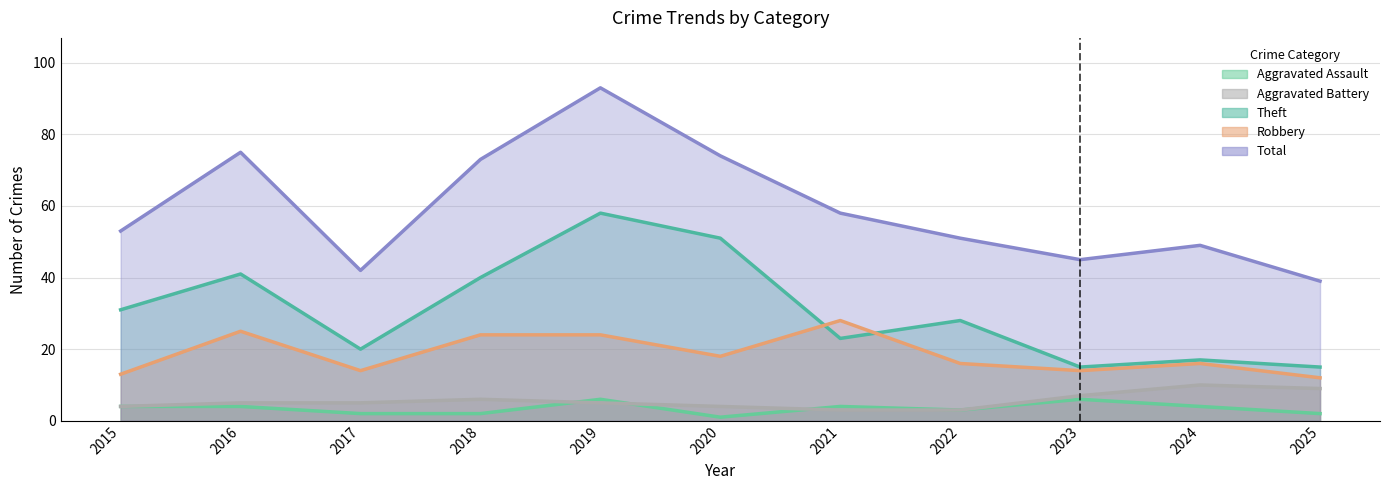

Which category has the lowest value in the Total series?

2025